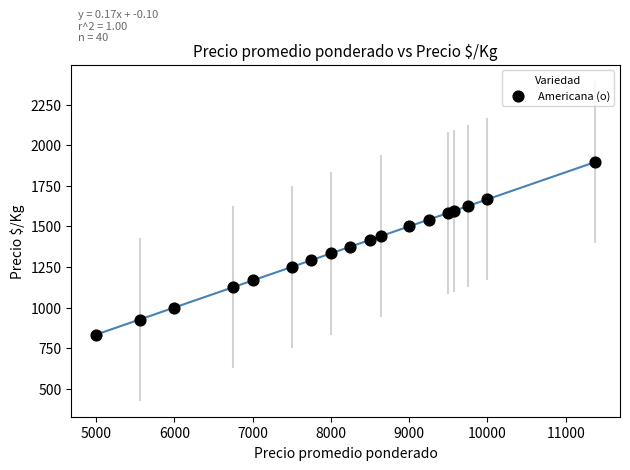

What is the range of X values (max minus min)?

6375